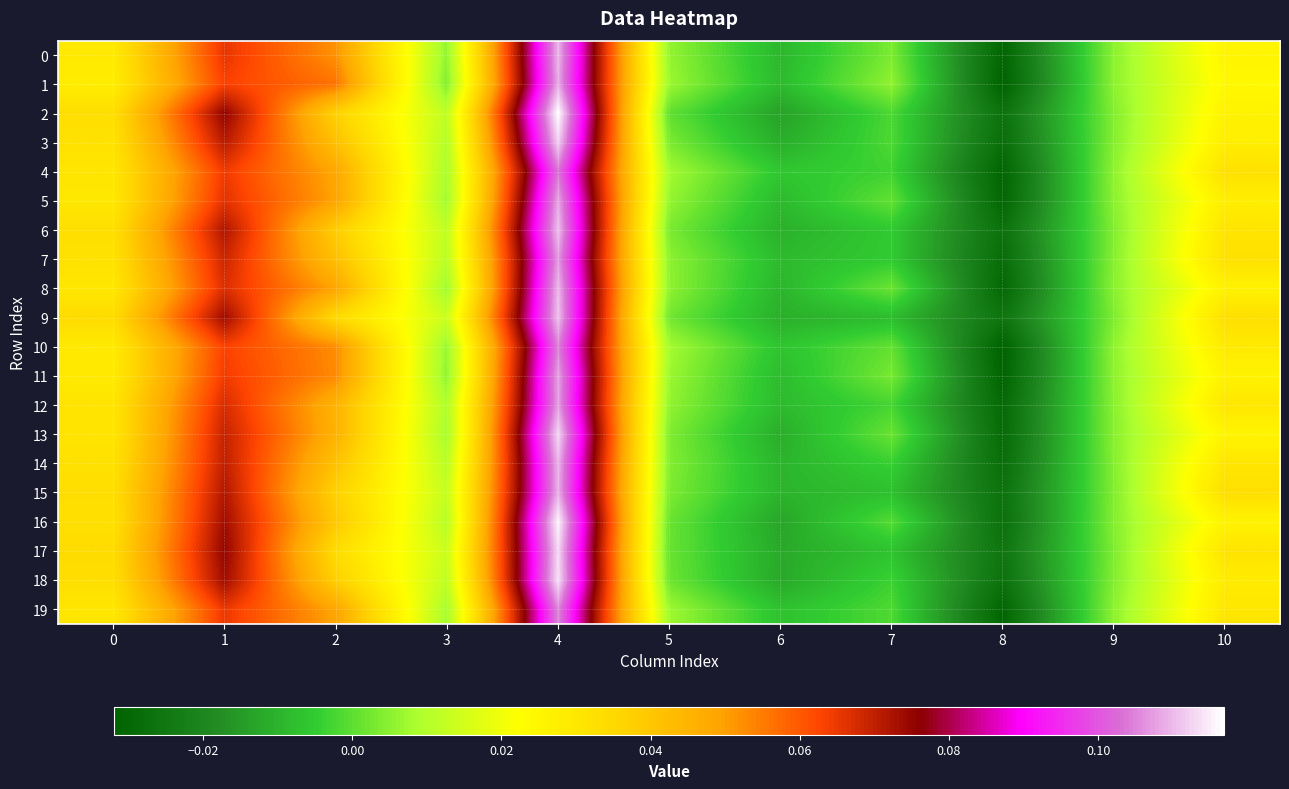

Rank the series by their maximum value, from highest to lowest.

2, 16, 18, 17, 13, 3, 9, 6, 8, 0, 14, 15, 1, 5, 11, 12, 7, 19, 10, 4